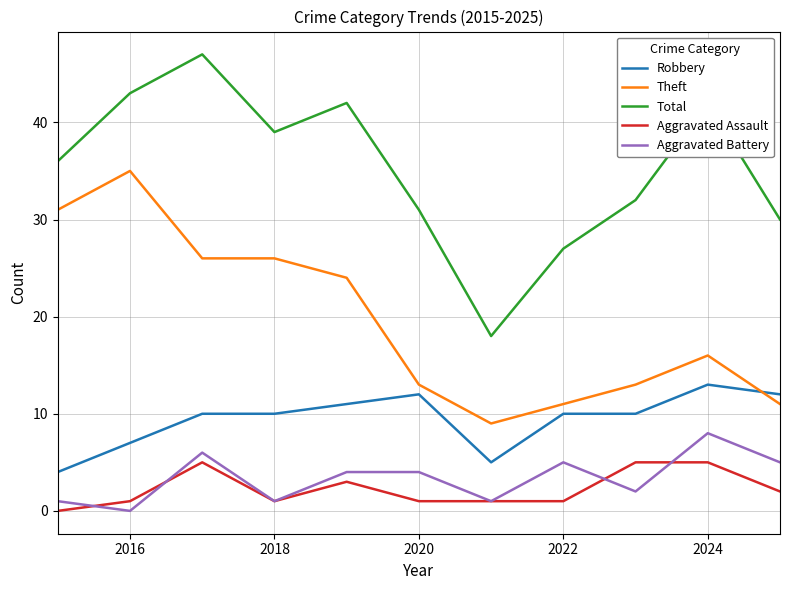

Which series has the widest spread of values?

Total